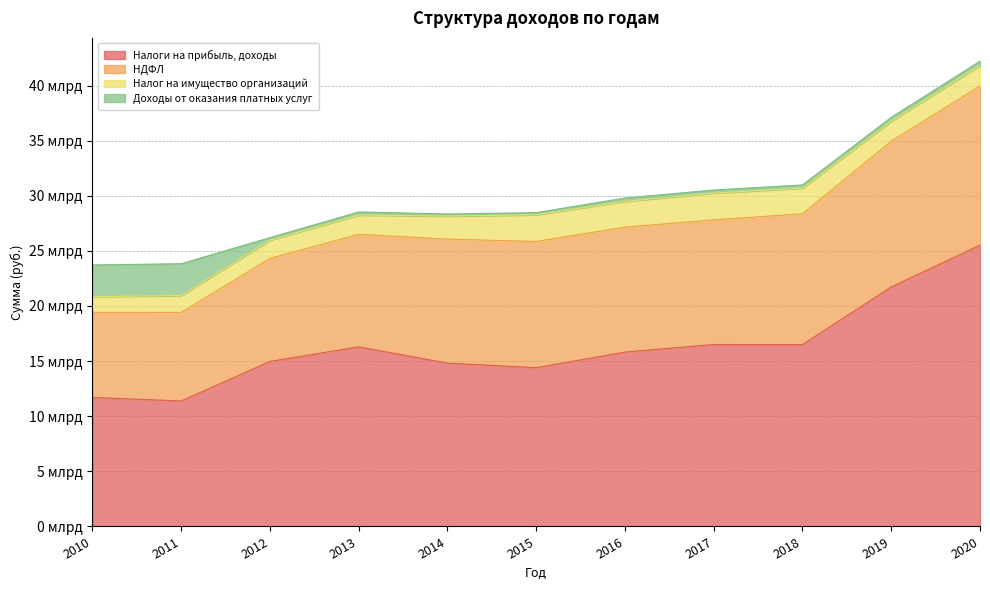

How many lines are shown in the chart?

4